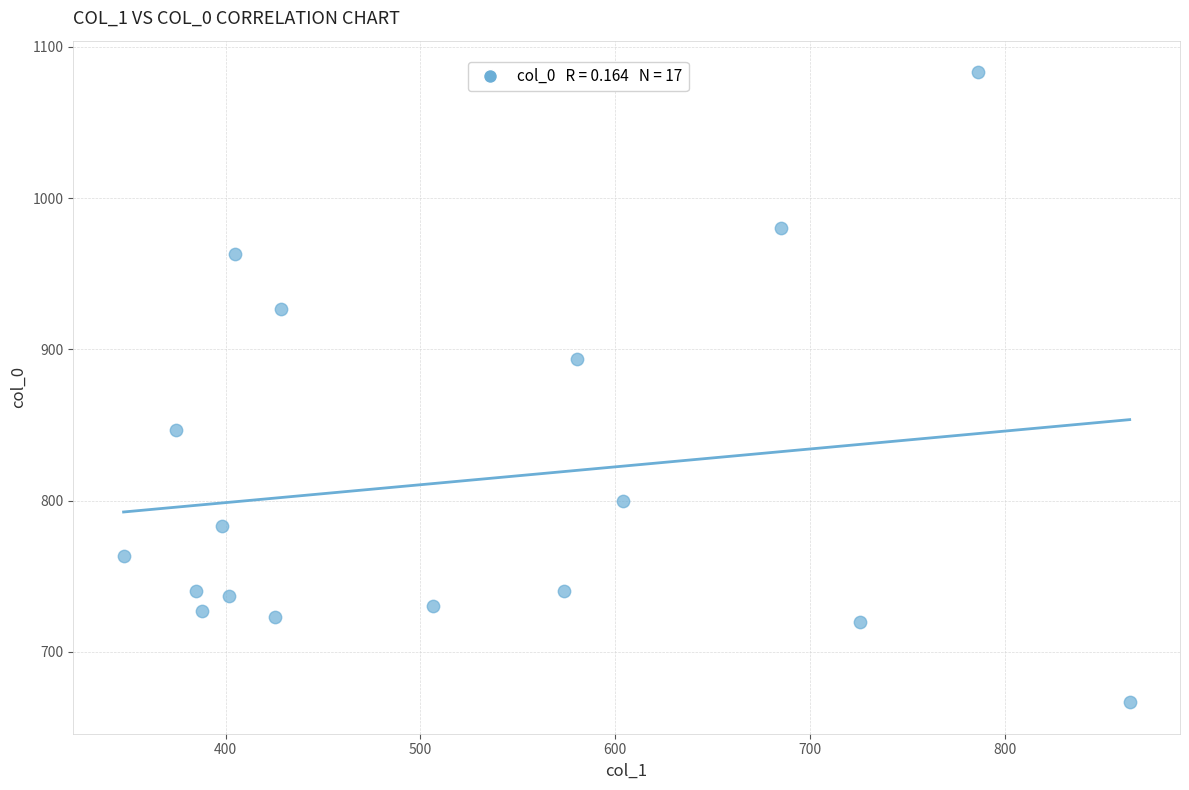

What is the range of X values (max minus min)?

516.4